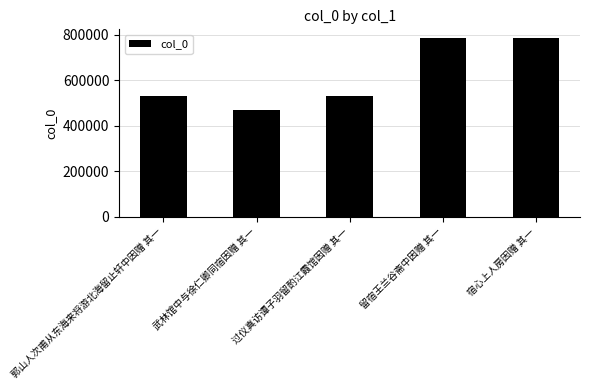

True or false: the data shows 878658 at 过仪真访谭子羽留酌江霞馆因赠 其一.

False